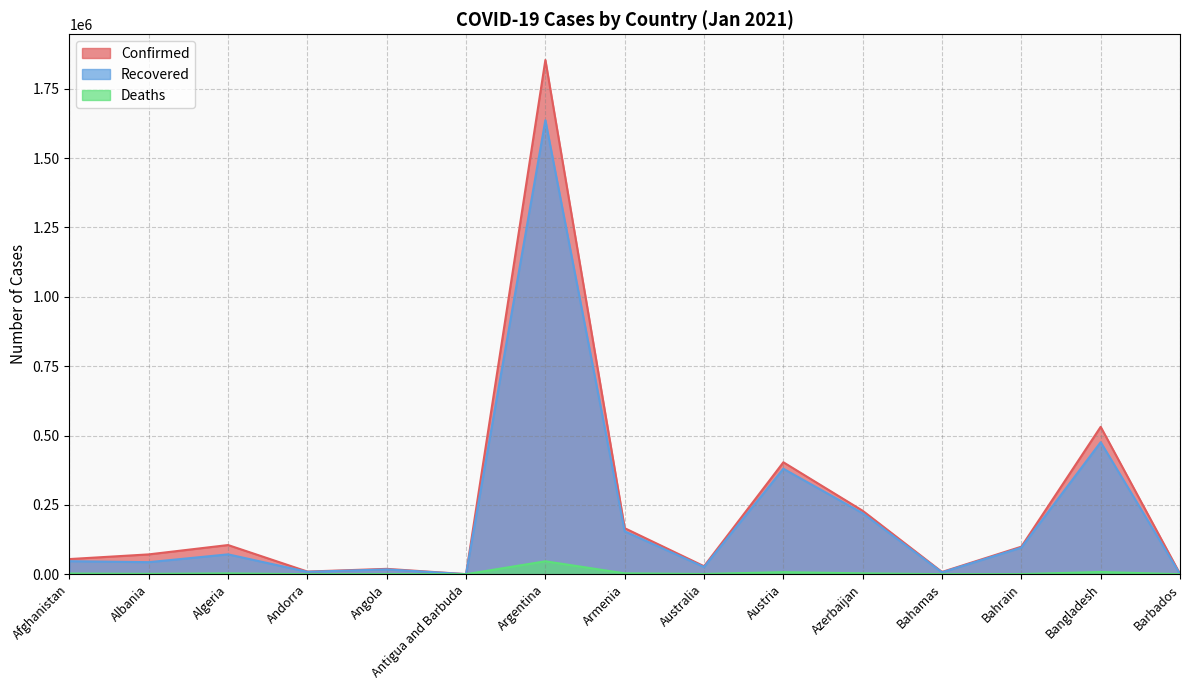

What is the minimum value for Confirmed?

195